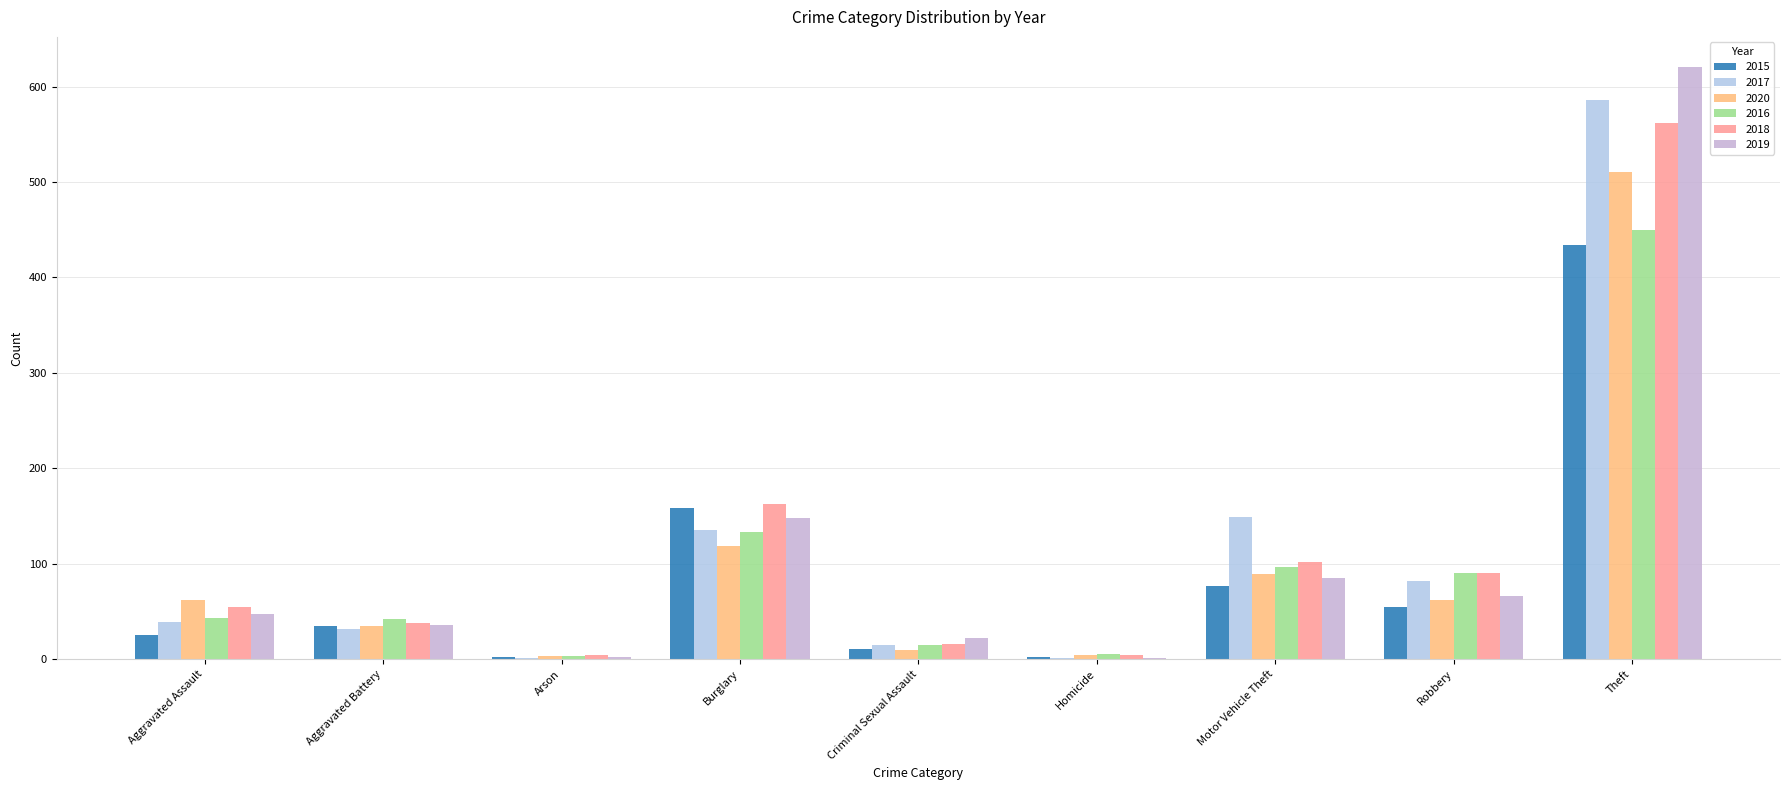

What position from the right is Arson?

7